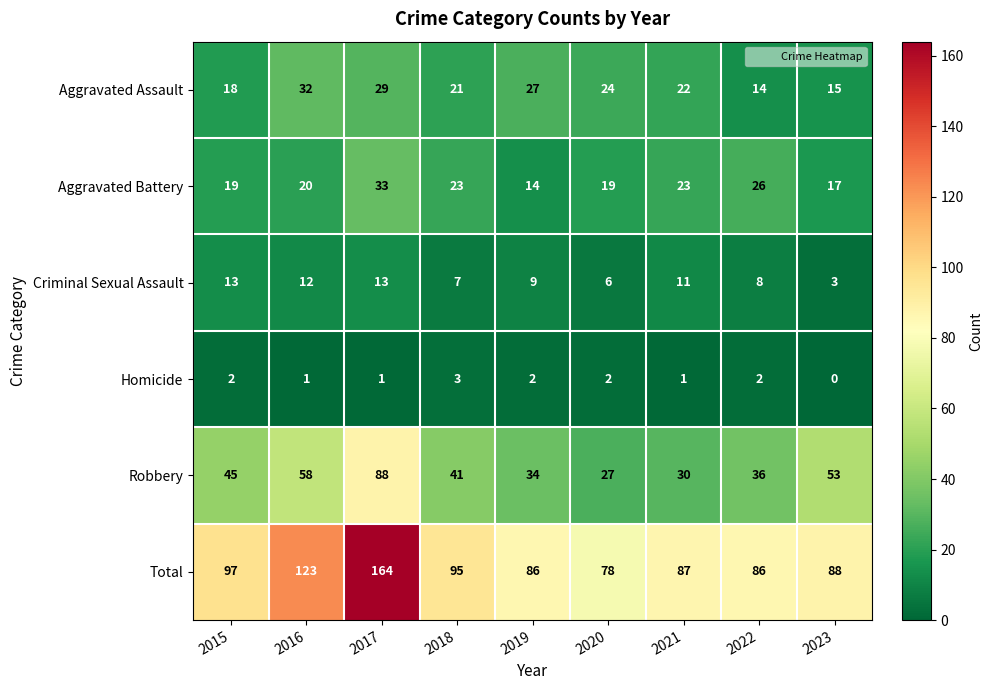

At 2015, list the series in order from largest to smallest.

Total, Robbery, Aggravated Battery, Aggravated Assault, Criminal Sexual Assault, Homicide